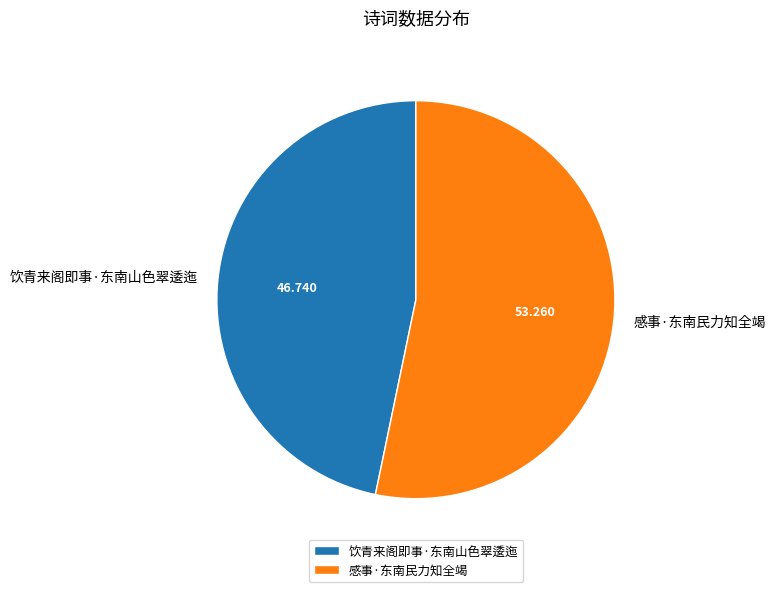

Which slice is the largest?

感事·东南民力知全竭